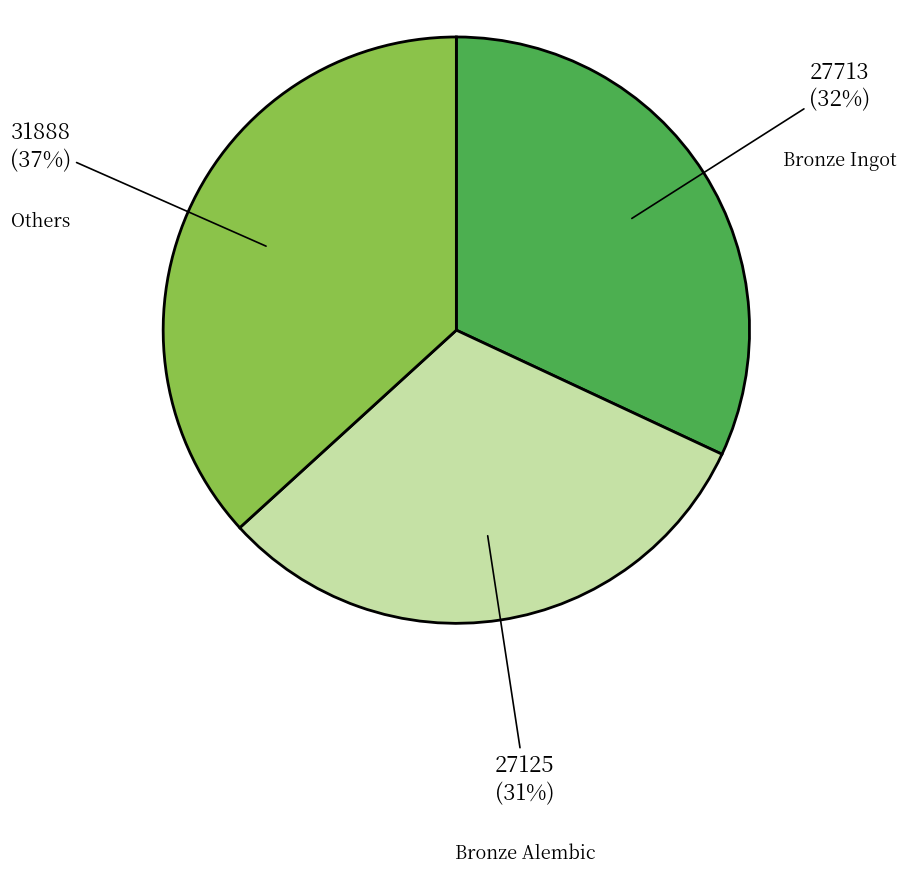

To the nearest percent, what is the combined percentage of Bronze Alembic and Others?

68%